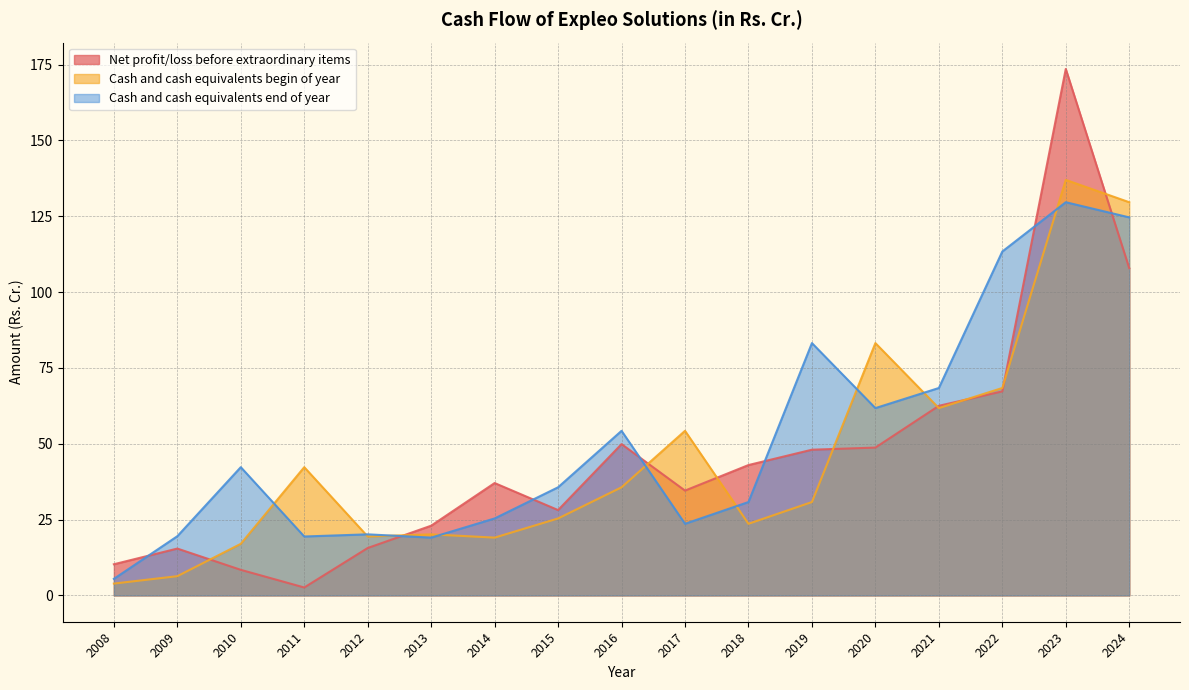

What are all the series names shown in the legend?

Net profit/loss before extraordinary items, Cash and cash equivalents begin of year, Cash and cash equivalents end of year